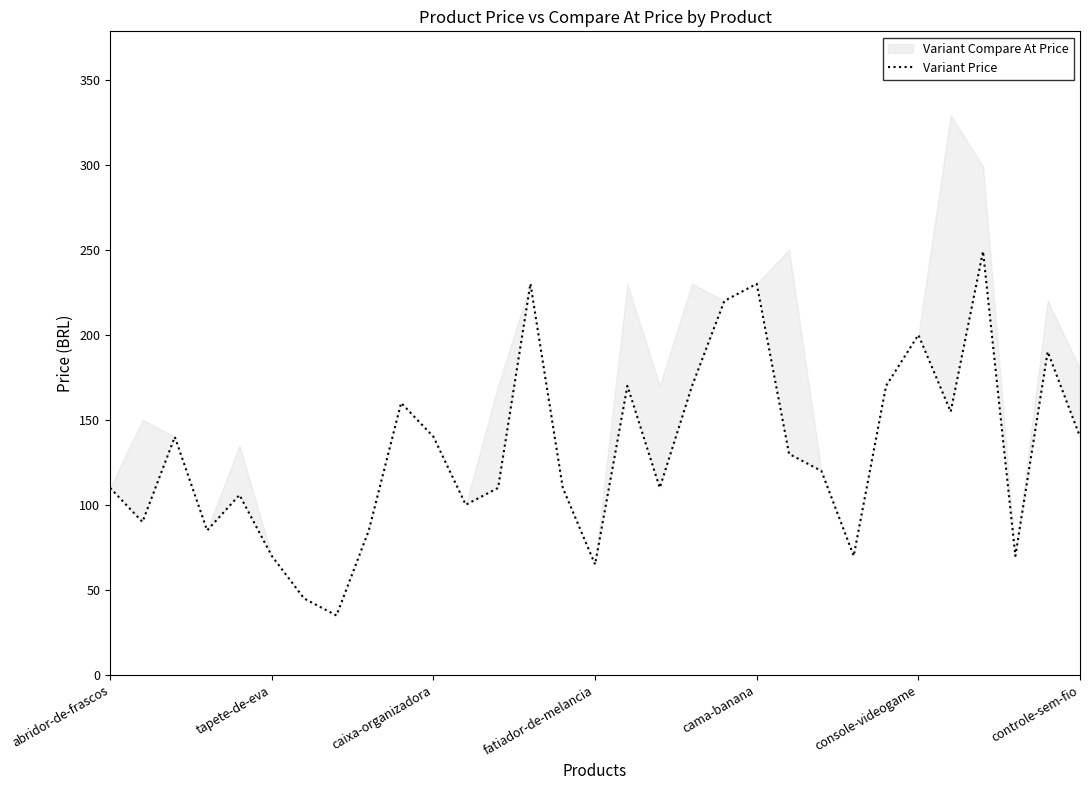

What is the sum of the values at 7 and 25?

234.8